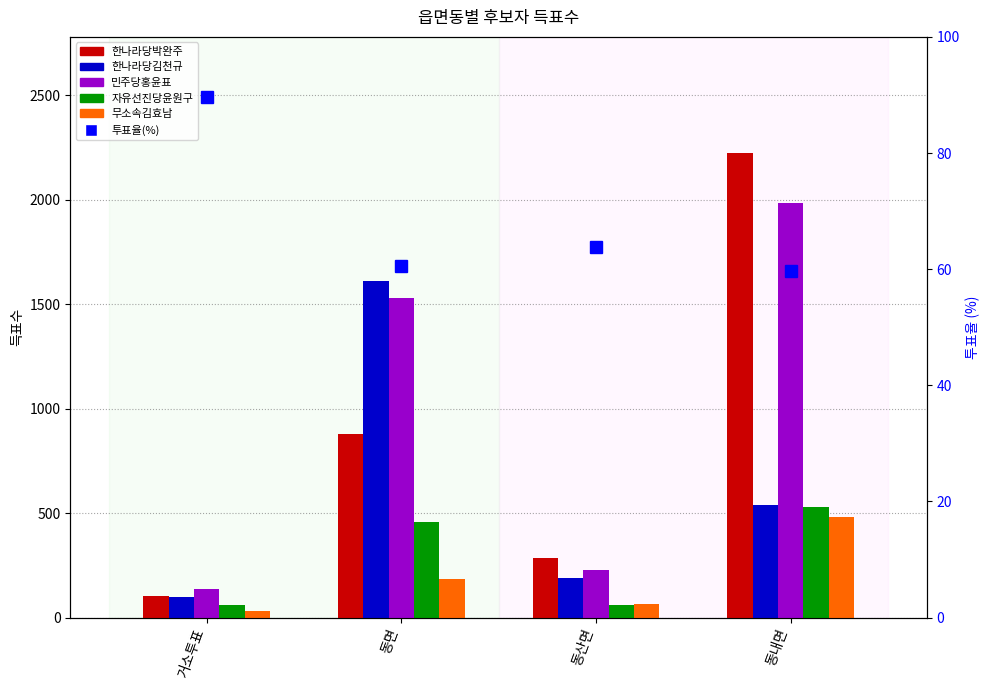

Reading right to left, what are all the values shown in this chart?

한나라당박완주: 2223.0	283.0	879.0	105.0
한나라당김천규: 540.0	188.0	1609.0	100.0
민주당홍윤표: 1983.0	230.0	1527.0	137.0
자유선진당윤원구: 528.0	59.0	456.0	61.0
무소속김효남: 479.0	64.0	186.0	31.0
투표율(%): 59.7	63.8	60.6	89.7